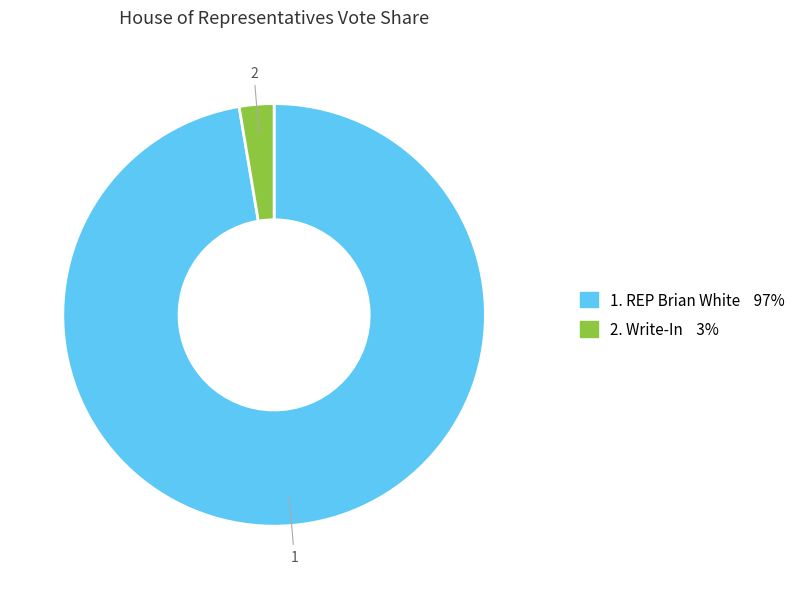

Is there any slice that represents more than half of the pie?

Yes